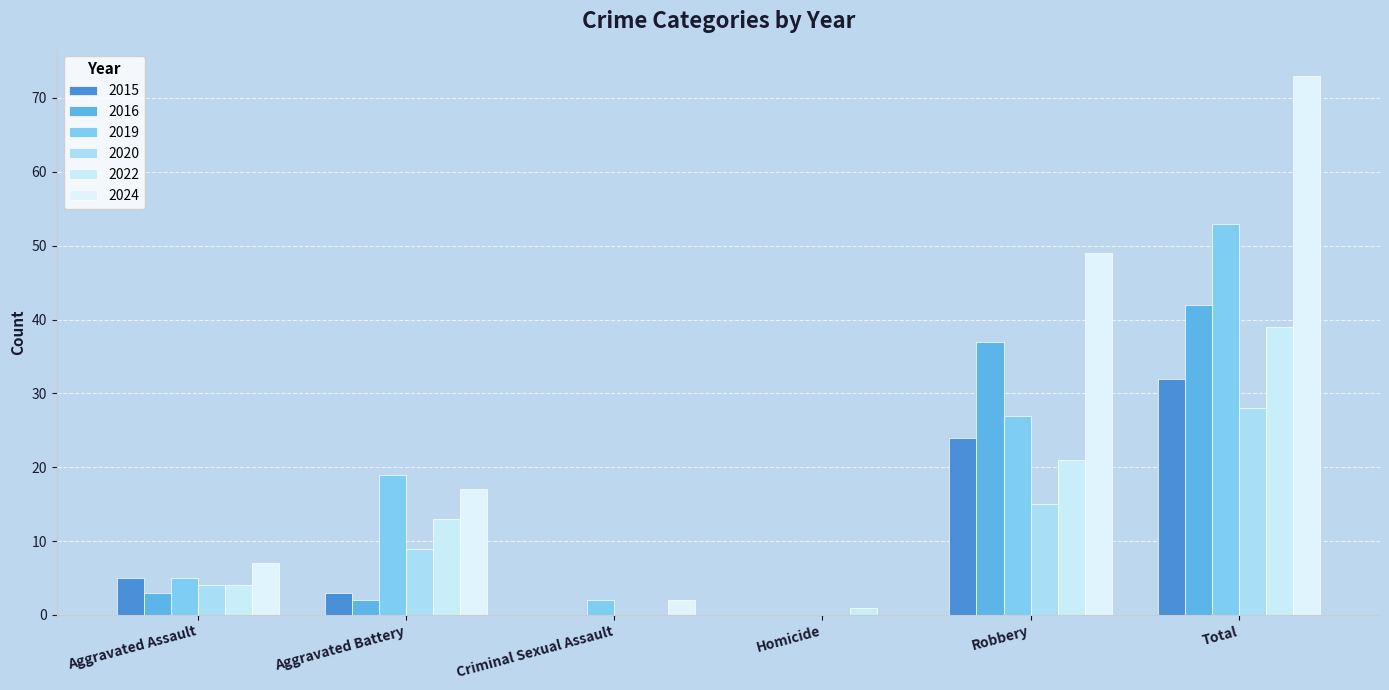

What is the average value of the 2020 series?

9